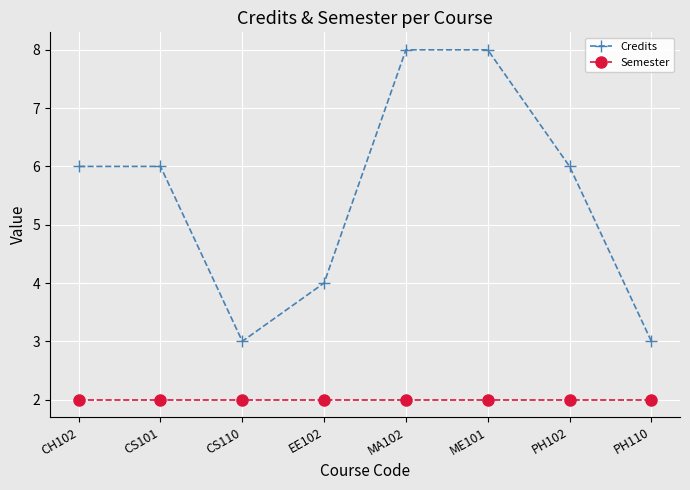

What is the sum of all Credits values?

44